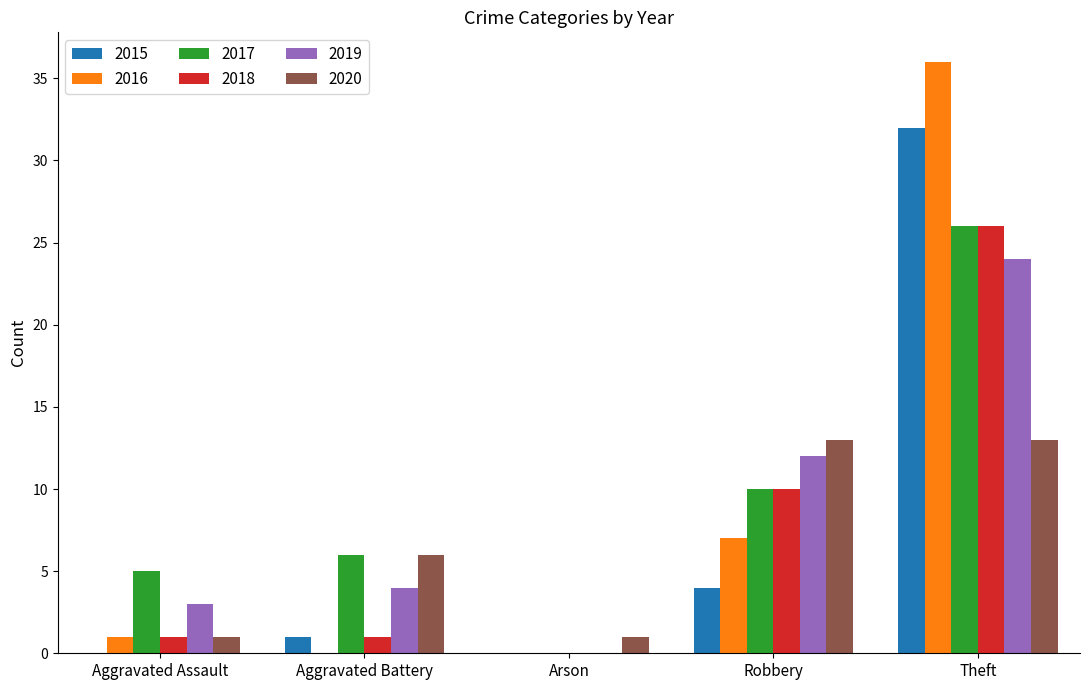

Reading left to right, list all the values displayed in this chart.

2015: 0	1	0	4	32
2016: 1	0	0	7	36
2017: 5	6	0	10	26
2018: 1	1	0	10	26
2019: 3	4	0	12	24
2020: 1	6	1	13	13